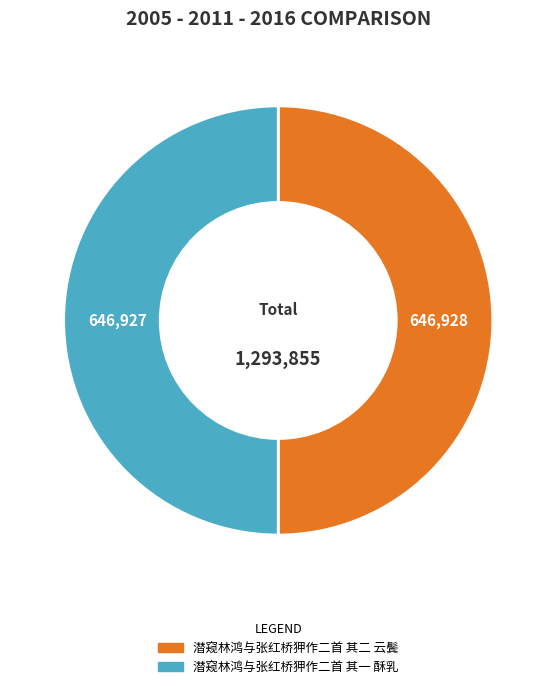

How many slices are in this pie chart?

2